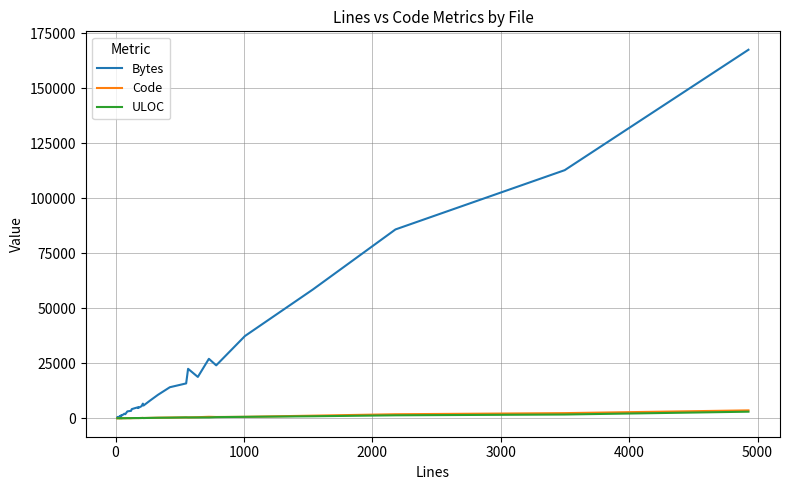

How many interior local valleys does the Code series have?

12